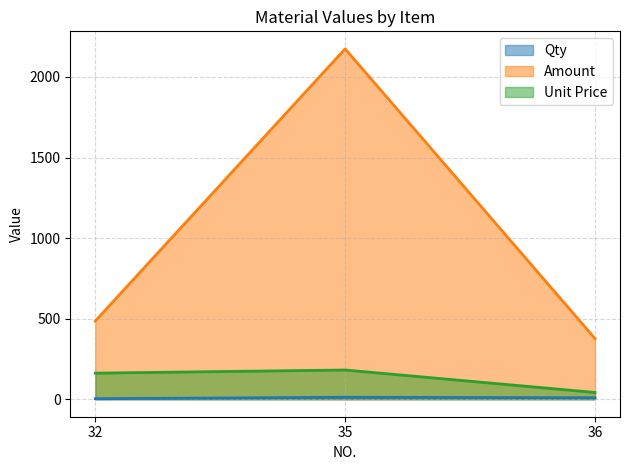

Which has a higher value, 36 or 32?

36